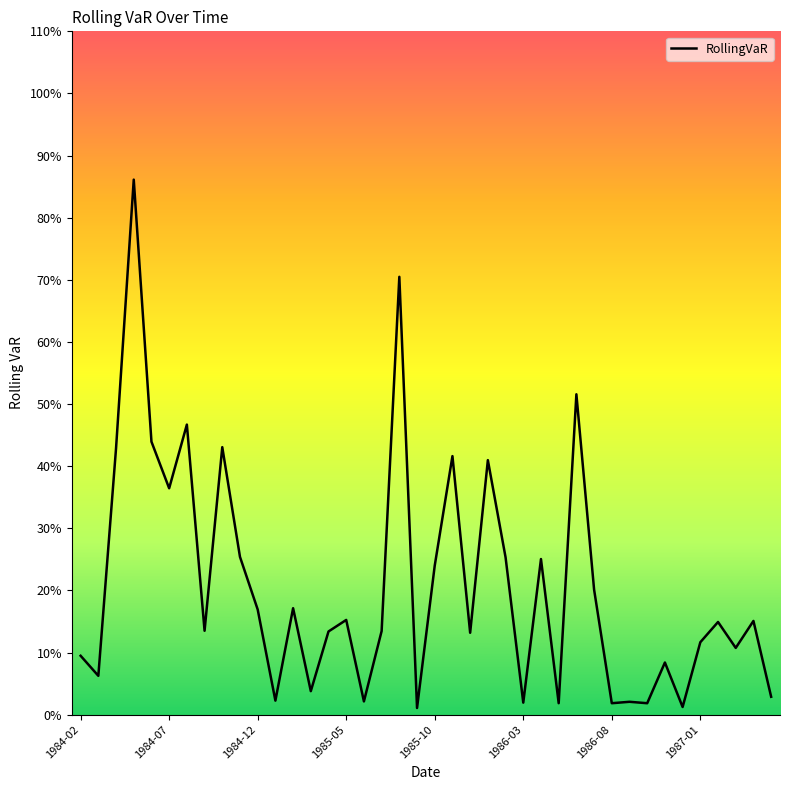

Does the chart display data point markers on the line(s)?

No